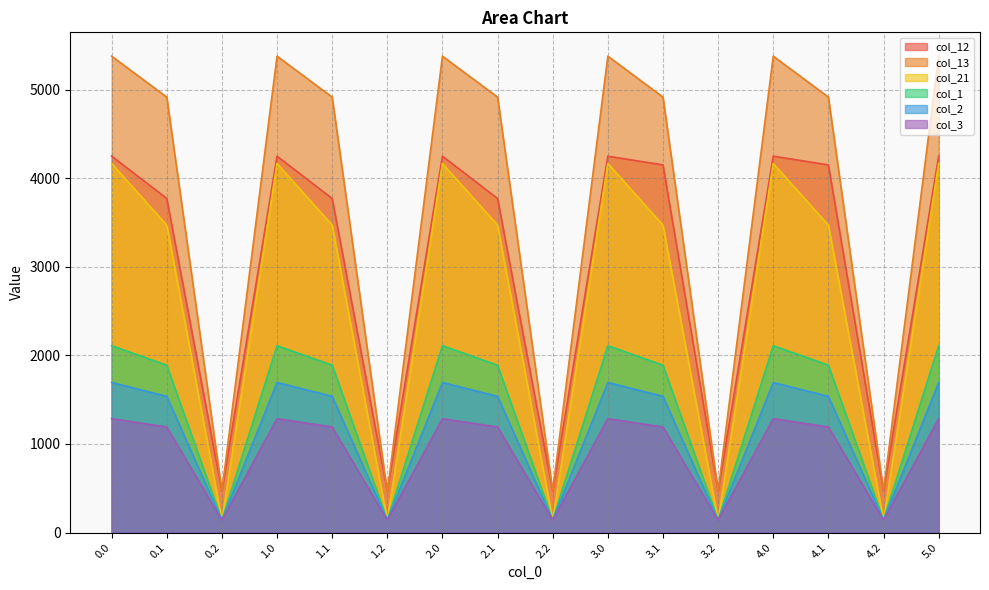

Does the chart display data point markers on the line(s)?

No